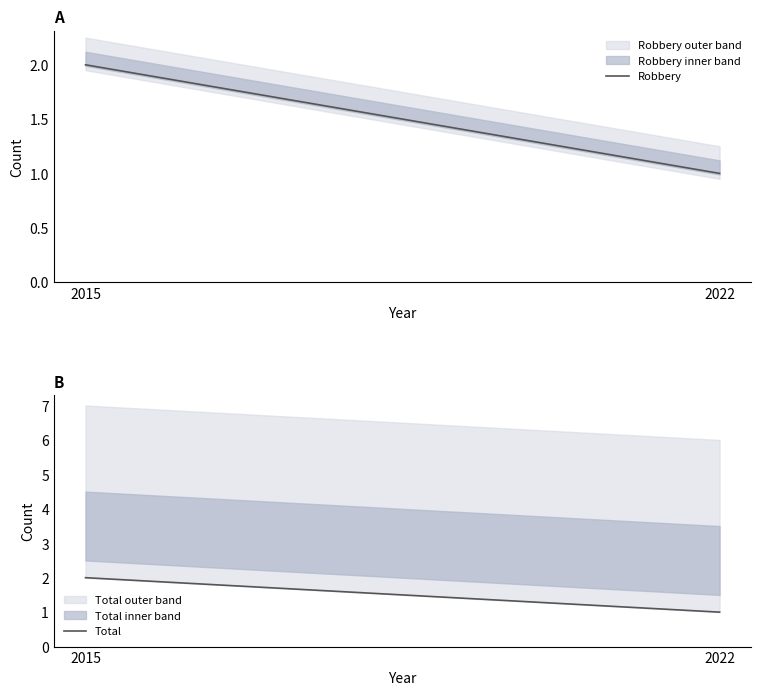

What is the sum of the Robbery values at 2022 and 2015?

3